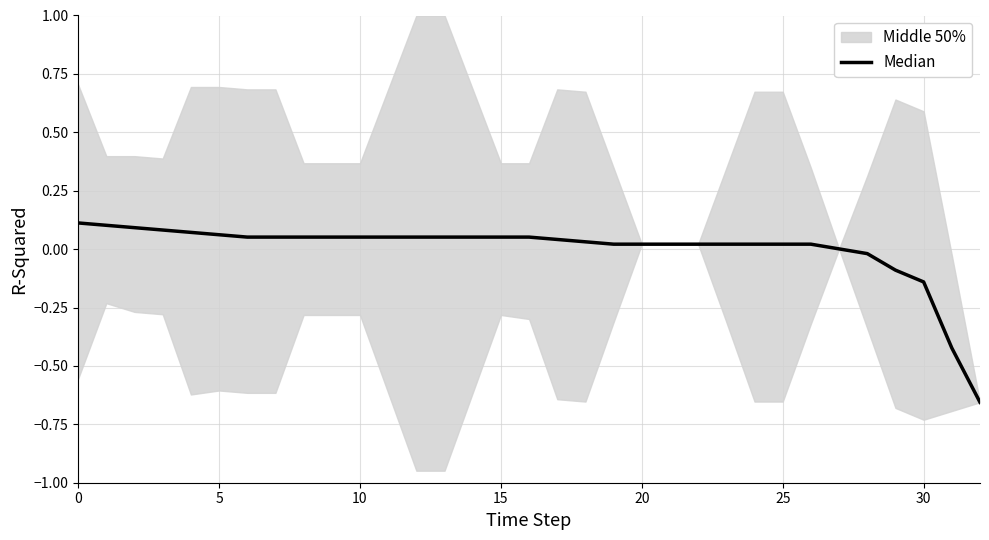

The value at 9 is 0.1. True or false?

True